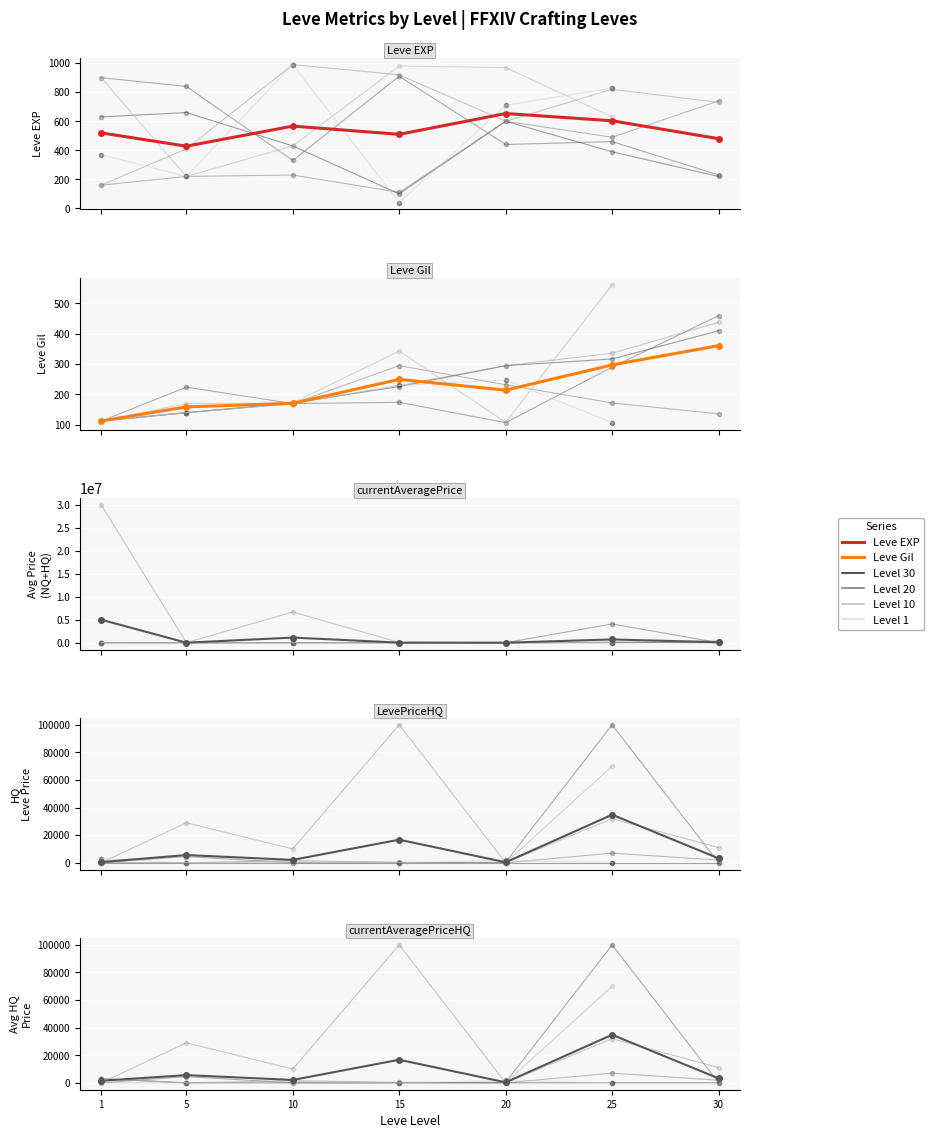

What is the difference between the second highest and minimum values in the LevePriceHQ series?

16377.0